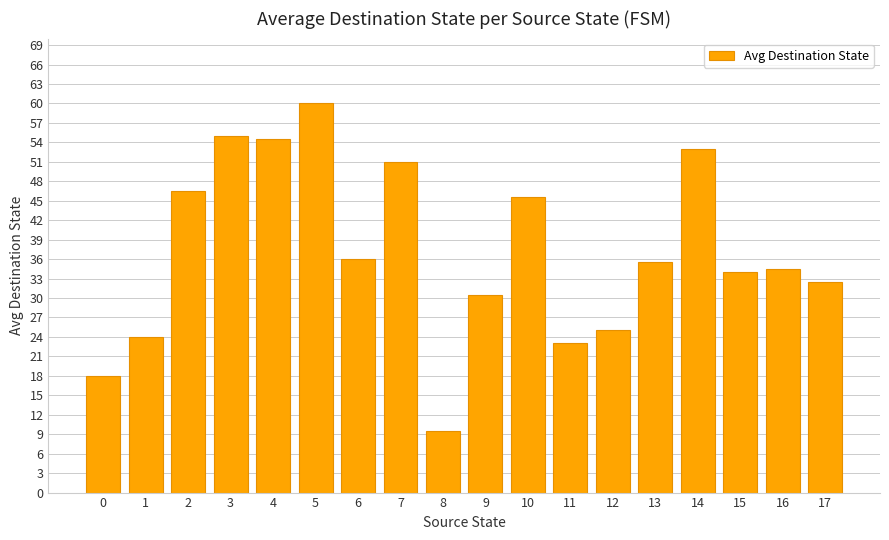

Which category has the highest value across all series?

5